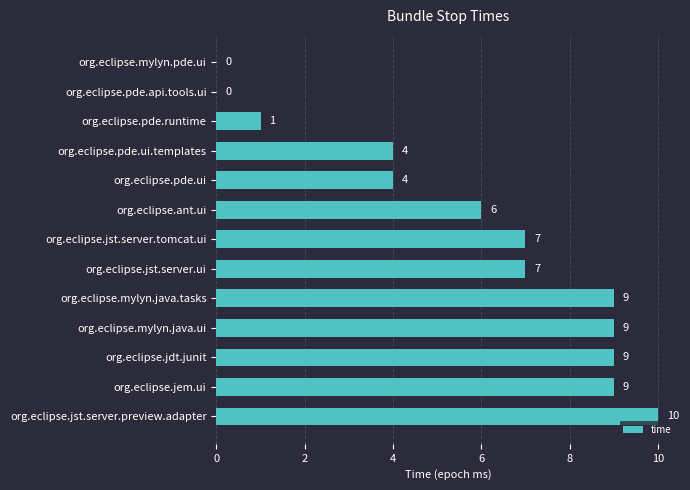

What is the maximum value shown in the chart?

10